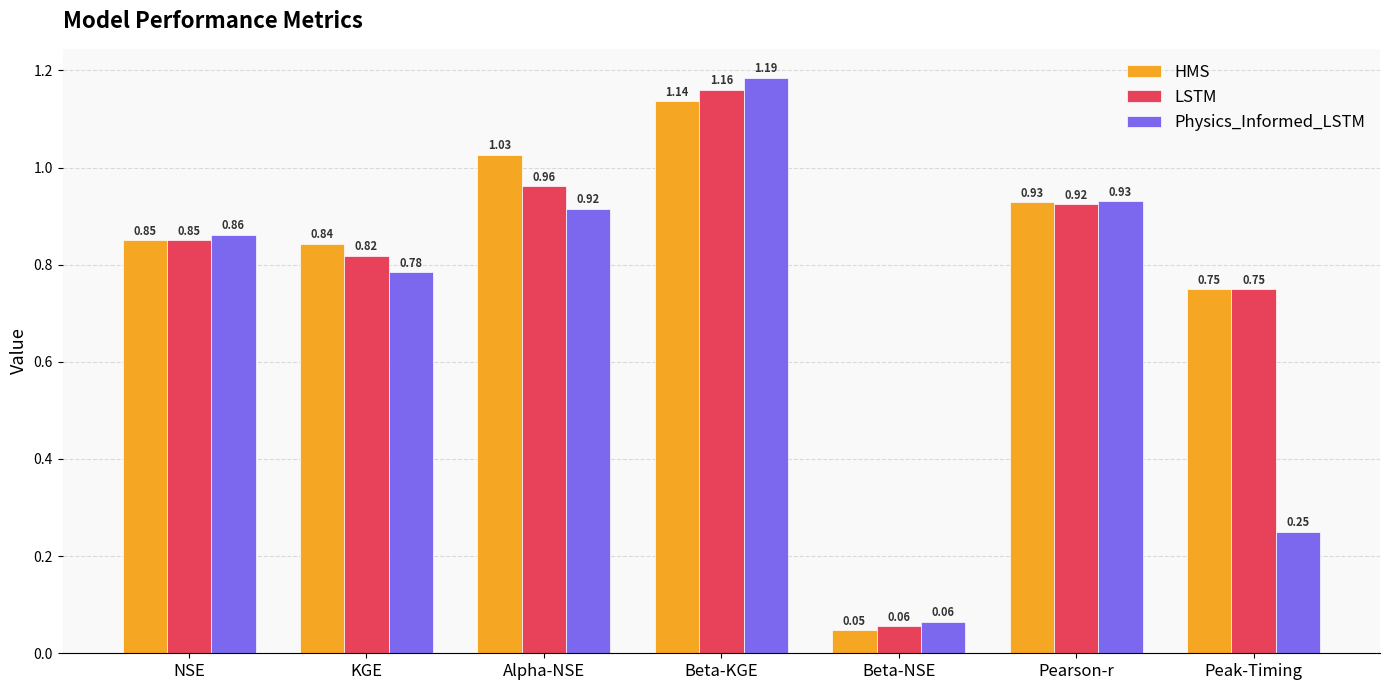

How many categories are shown in the chart?

7